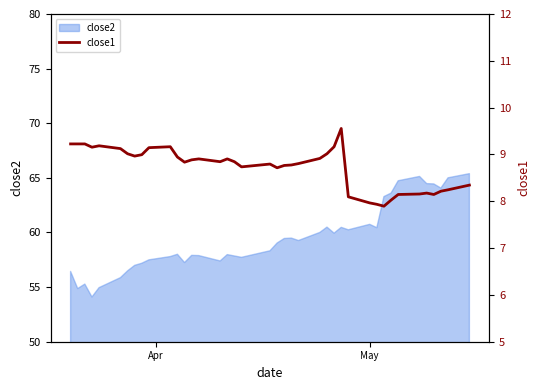

What is the minimum value for close2?

54.1